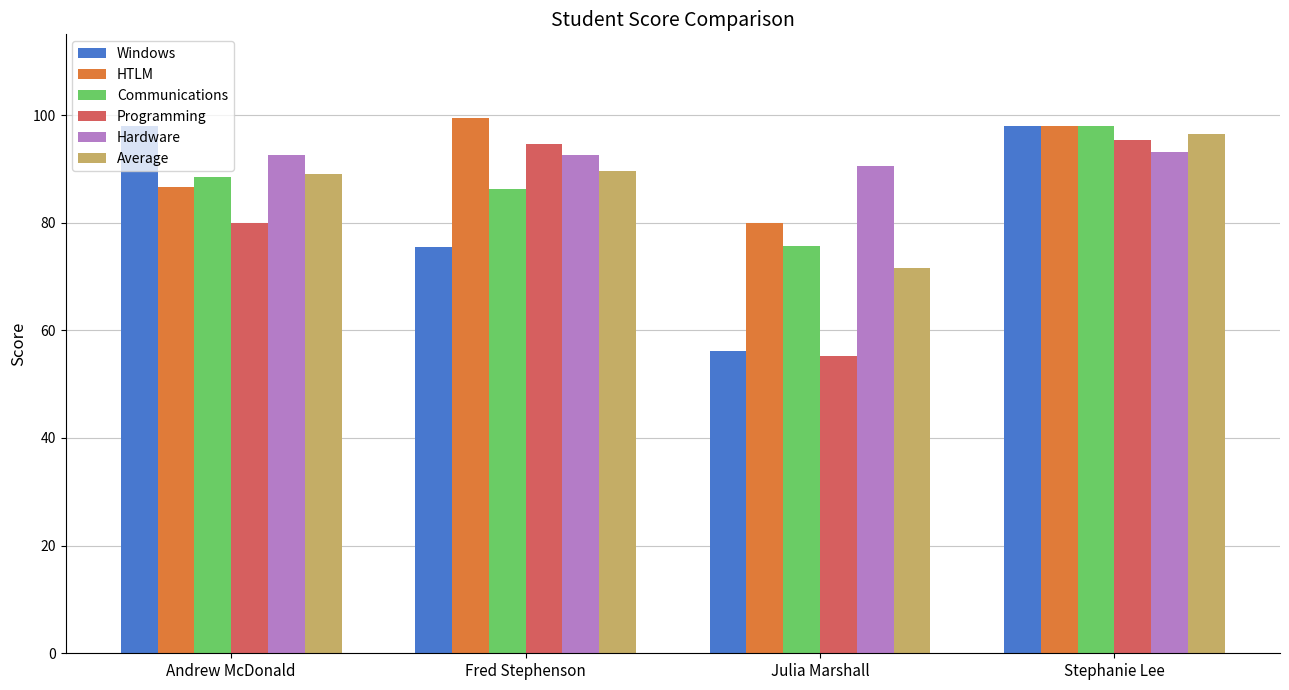

What is the minimum value shown in the chart?

55.3